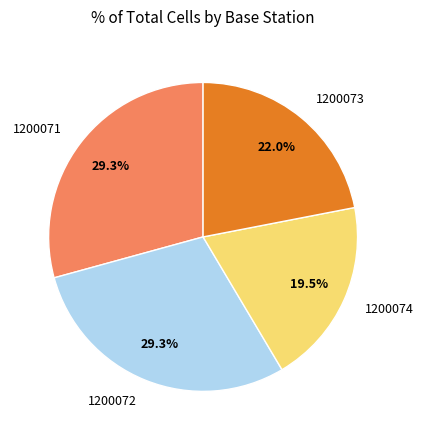

Is there a majority slice in this chart?

No